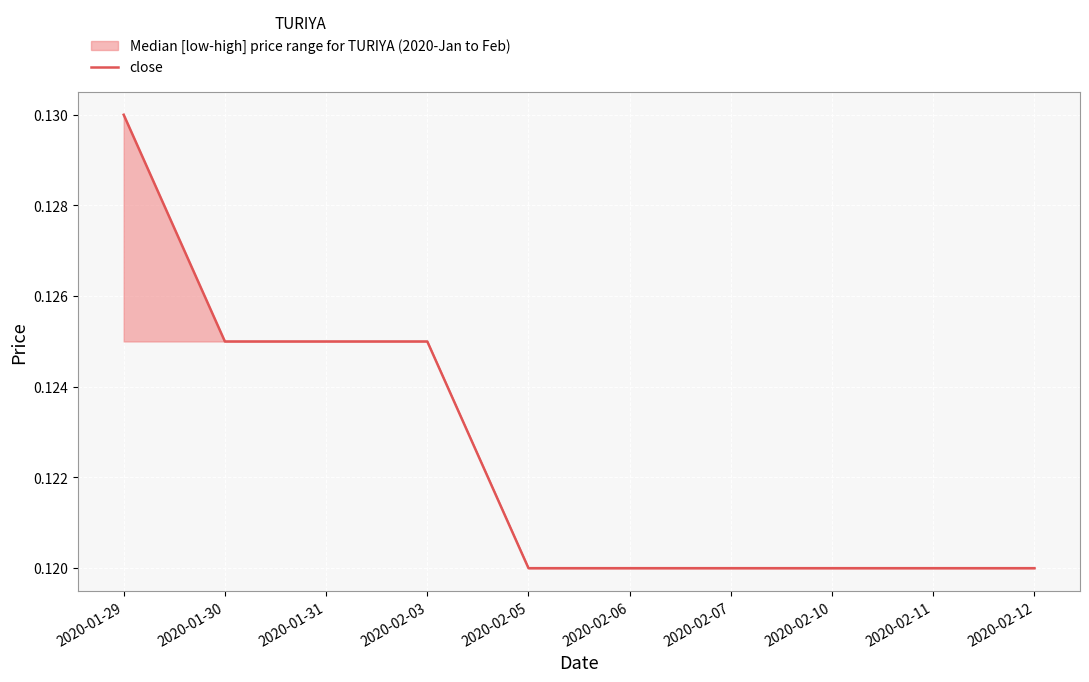

How many values are between 0 and 1?

10